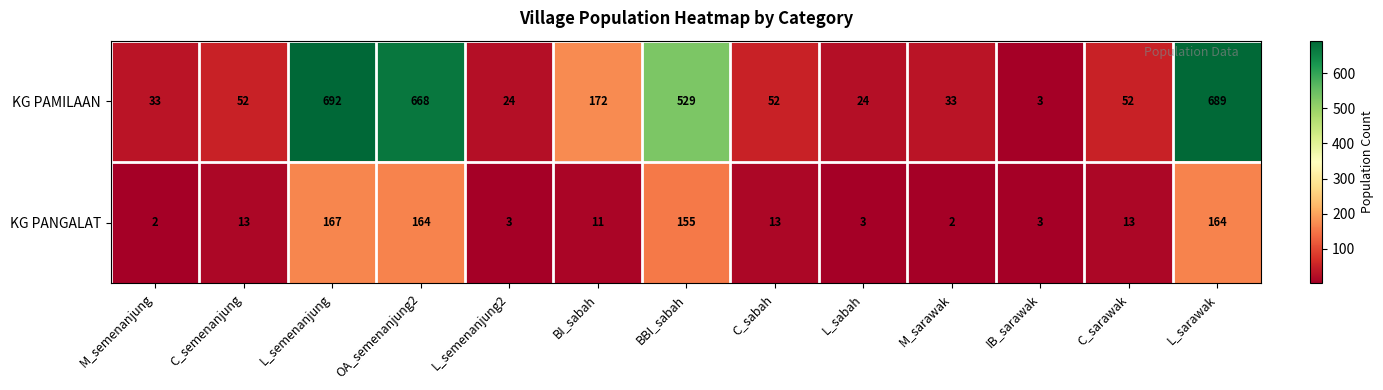

Reading left to right, what are all the values shown in this chart?

KG PAMILAAN: M_semenanjung=33	C_semenanjung=52	L_semenanjung=692	OA_semenanjung2=668	L_semenanjung2=24	BI_sabah=172	BBI_sabah=529	C_sabah=52	L_sabah=24	M_sarawak=33	IB_sarawak=3	C_sarawak=52	L_sarawak=689
KG PANGALAT: M_semenanjung=2	C_semenanjung=13	L_semenanjung=167	OA_semenanjung2=164	L_semenanjung2=3	BI_sabah=11	BBI_sabah=155	C_sabah=13	L_sabah=3	M_sarawak=2	IB_sarawak=3	C_sarawak=13	L_sarawak=164